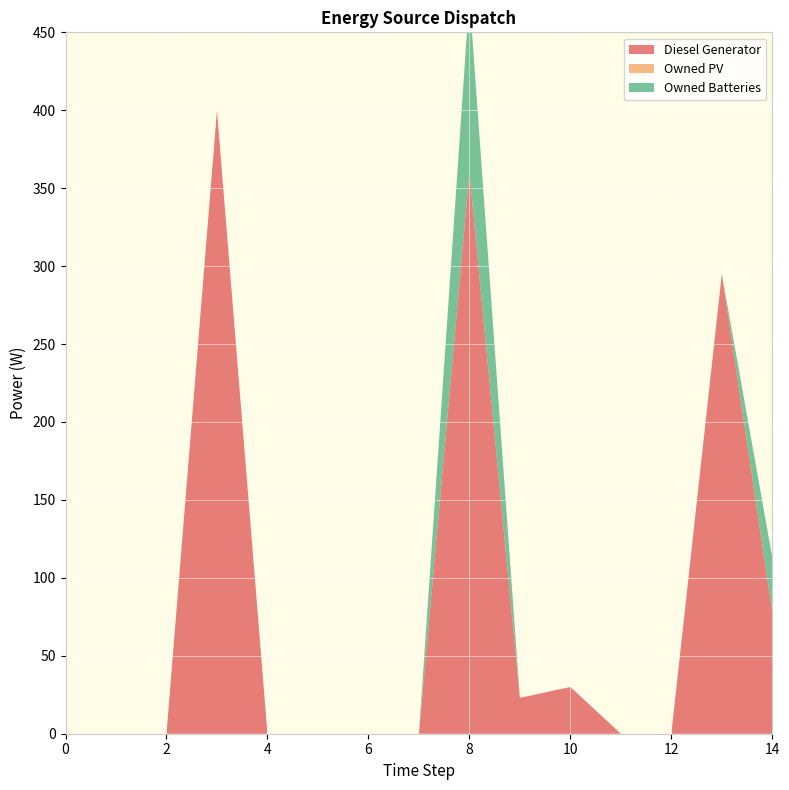

Reading right to left, what are all the values shown in this chart?

Diesel Generator: 78	295	0	0	30	23	360	0	0	0	0	400	0	0	0
Owned PV: 0	0	0	0	0	0	0	0	0	0	0	0	0	0	0
Owned Batteries: 35	0	0	0	0	0	113	0	0	0	0	0	0	0	0